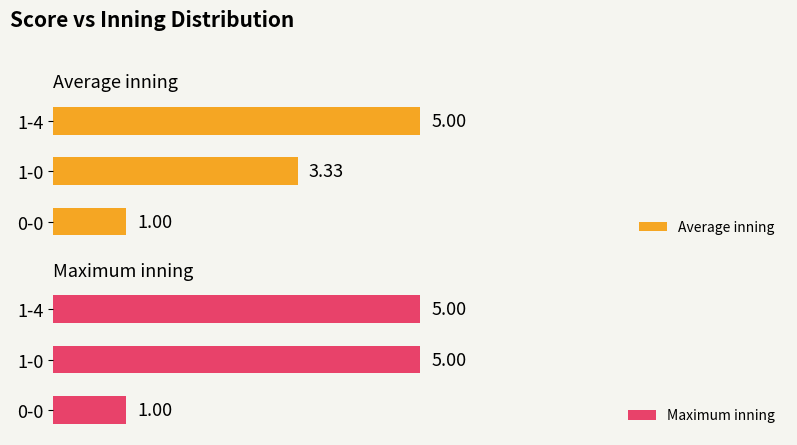

At which label is Average inning closest to 3?

1-0